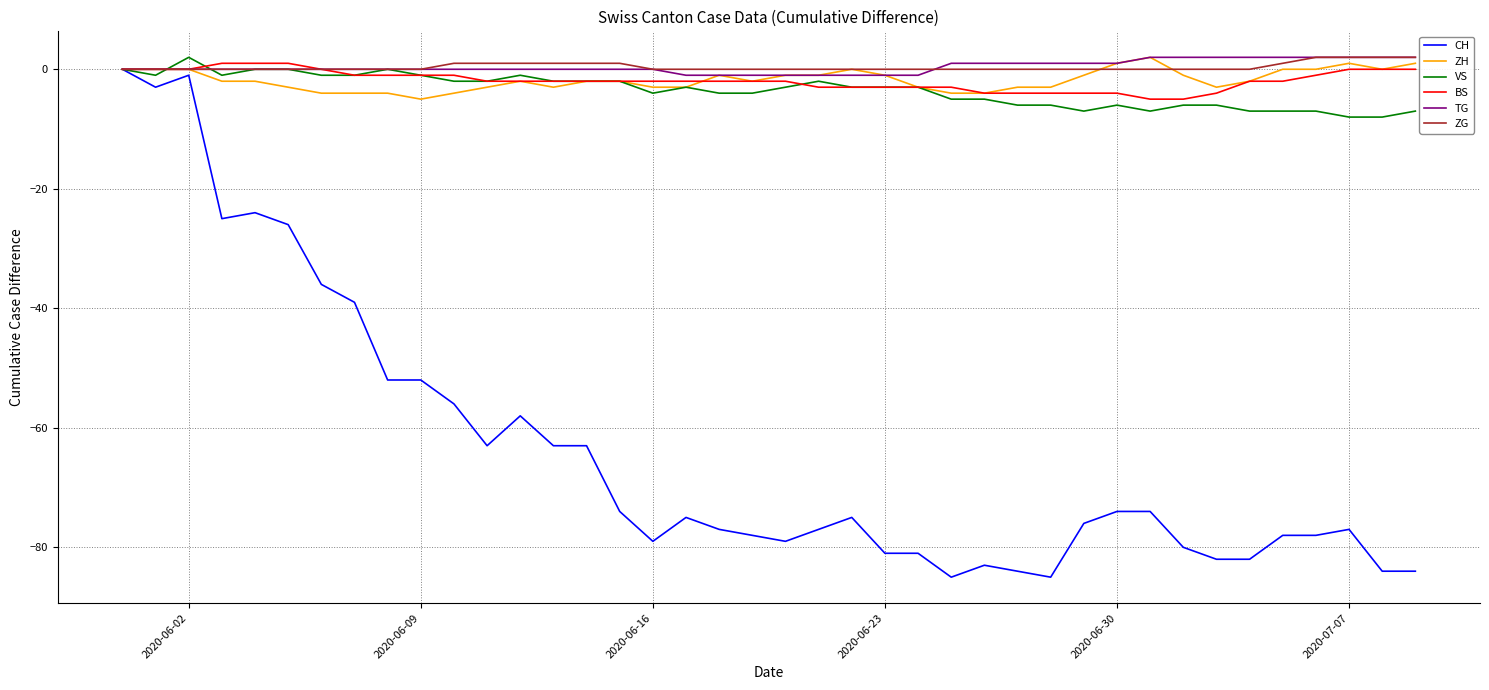

Which series has the largest range (max minus min)?

CH